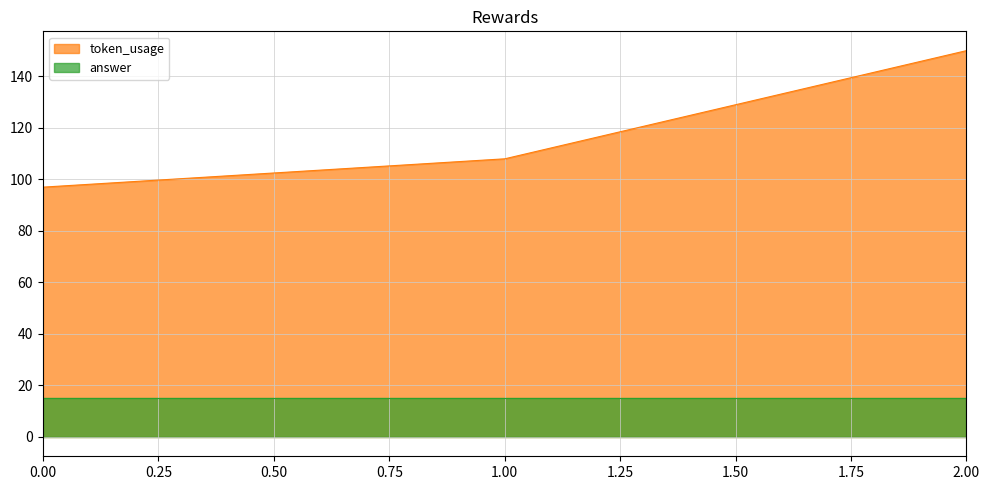

What is the ratio of the value at 1 to the value at 2?

0.7